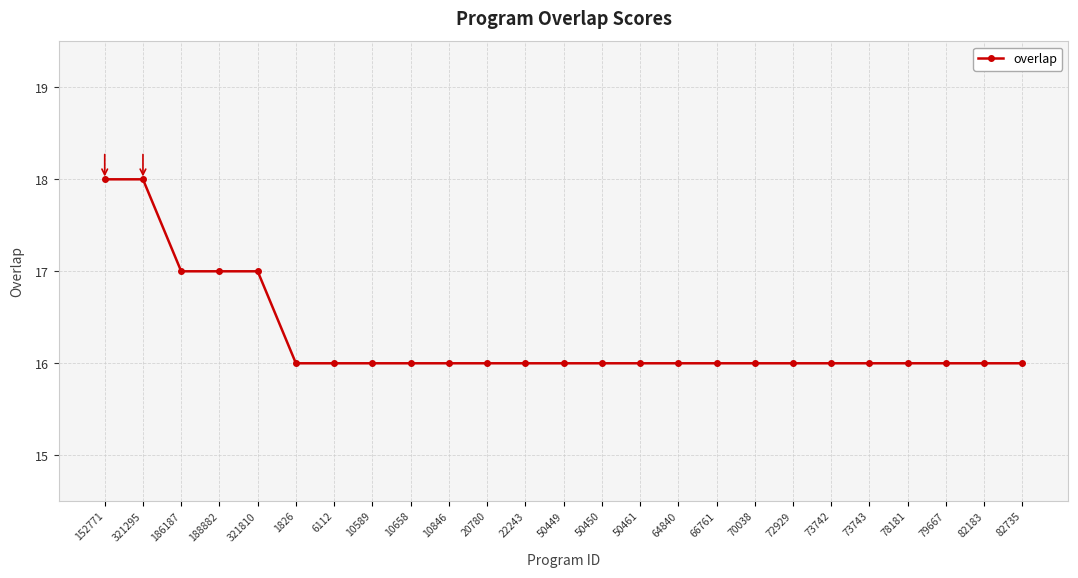

The chart shows a value of 28 at 82735. True or false?

False